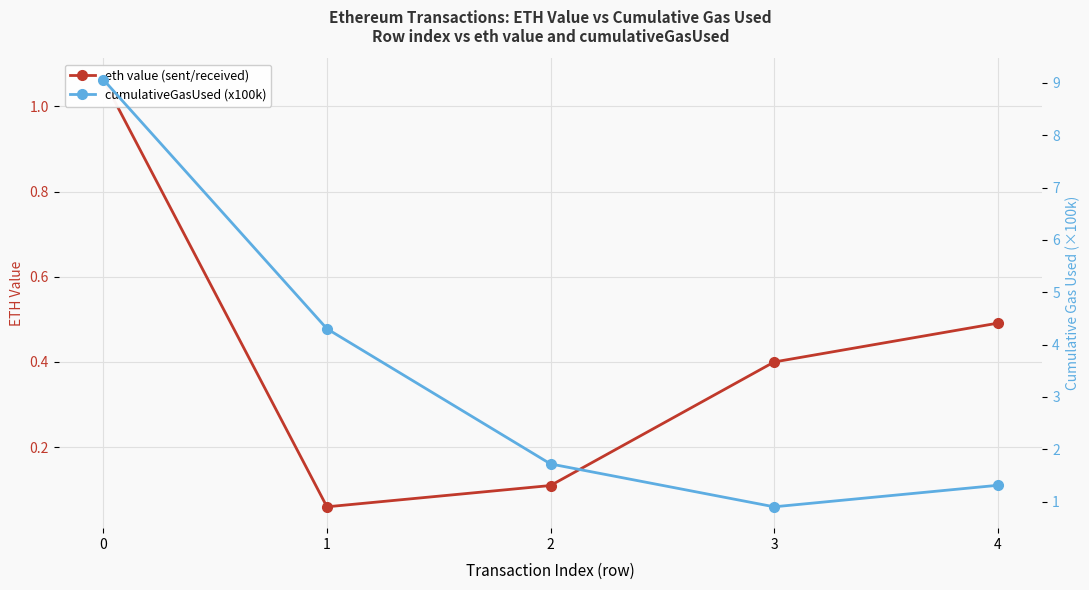

At which category does cumulativeGasUsed (x100k) reach its first local valley?

3